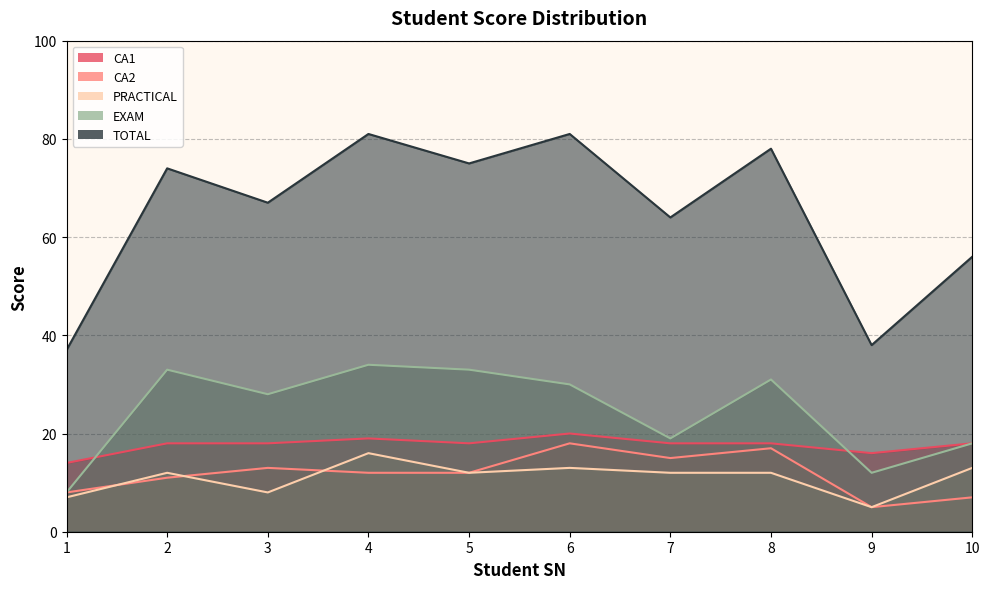

Which category has the lowest value in the PRACTICAL series?

9